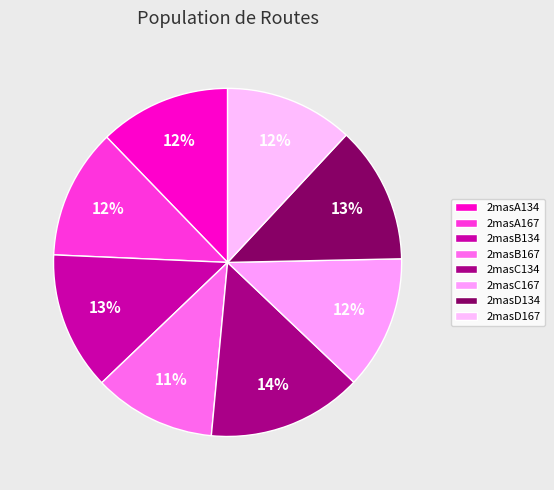

What percentage is the 2masC134 slice, to the nearest percent?

14%